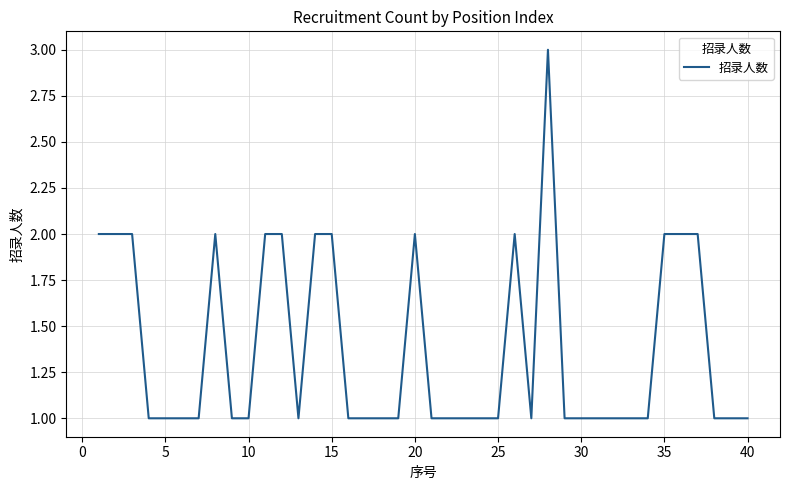

What is the greatest value displayed?

3